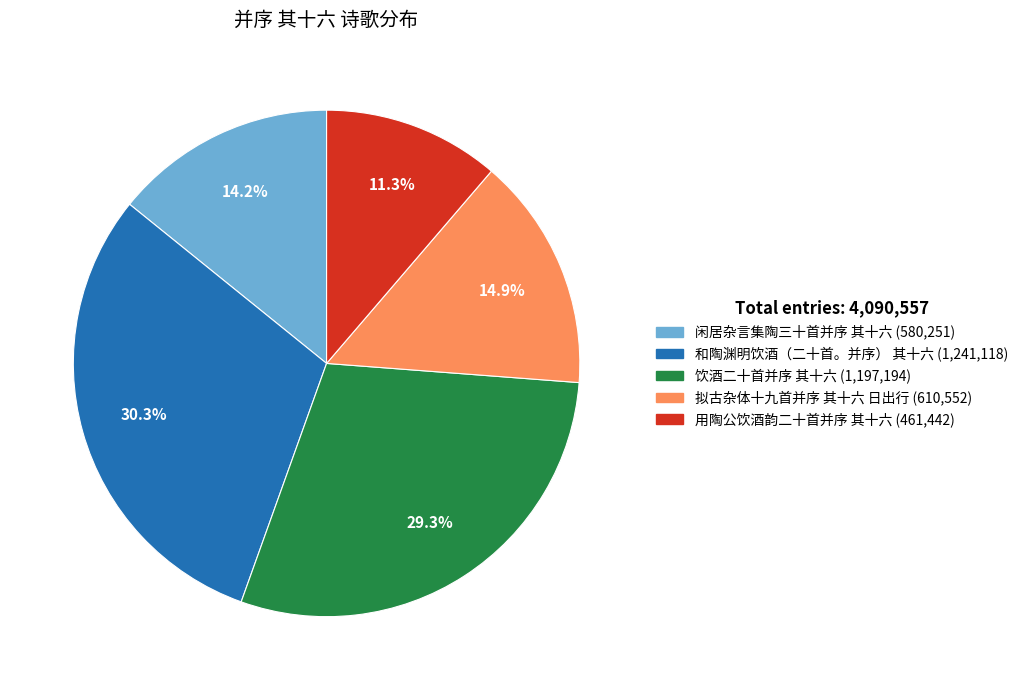

Combined, do 拟古杂体十九首并序 其十六 日出行 and 和陶渊明饮酒（二十首。并序） 其十六 account for over 50%?

No